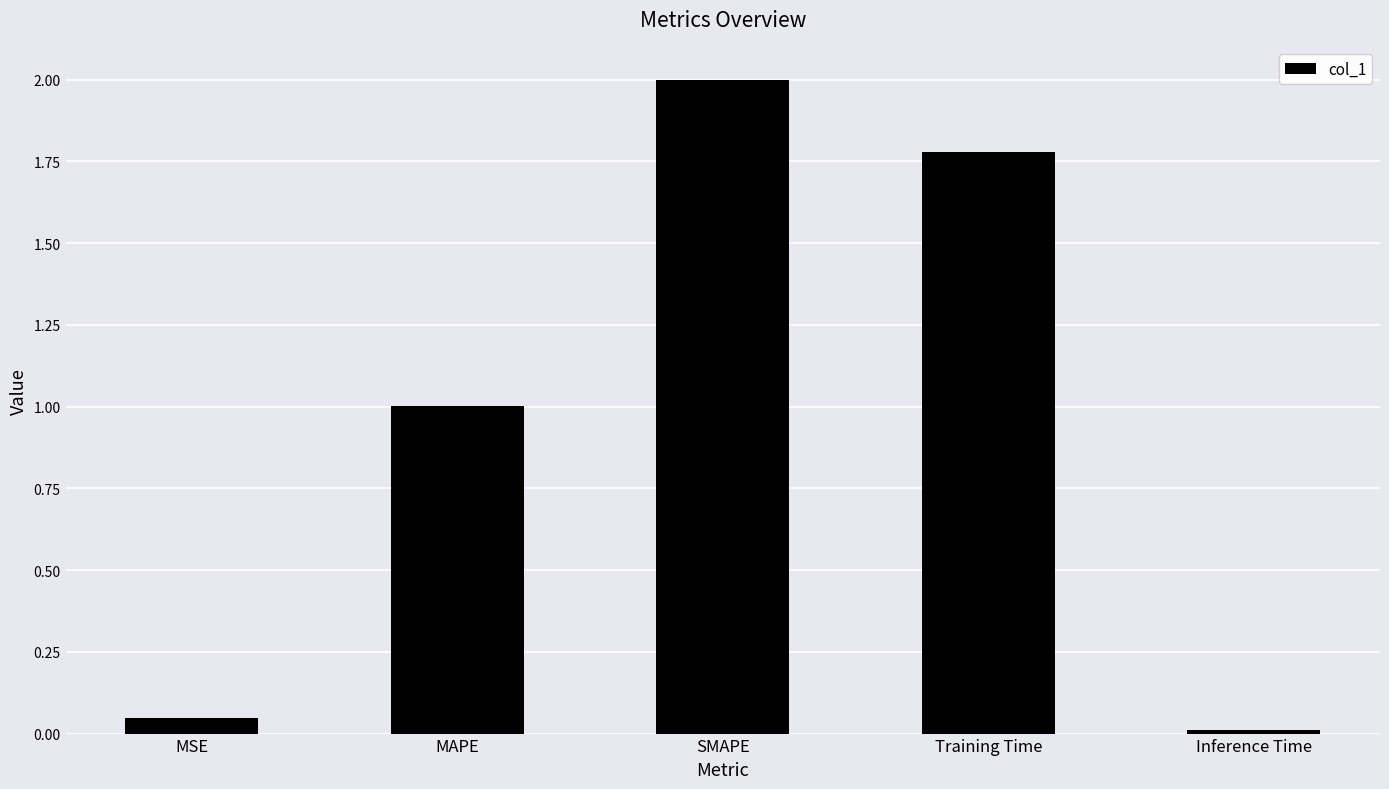

At which label does the data first exceed 1?

MAPE